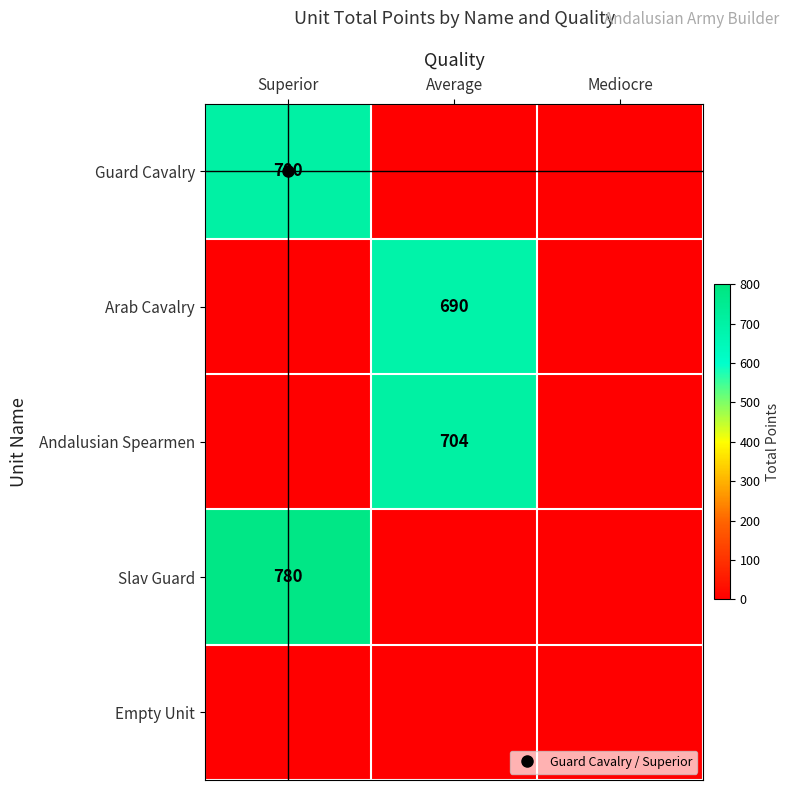

What is the difference between the Arab Cavalry values at Average and Mediocre?

690